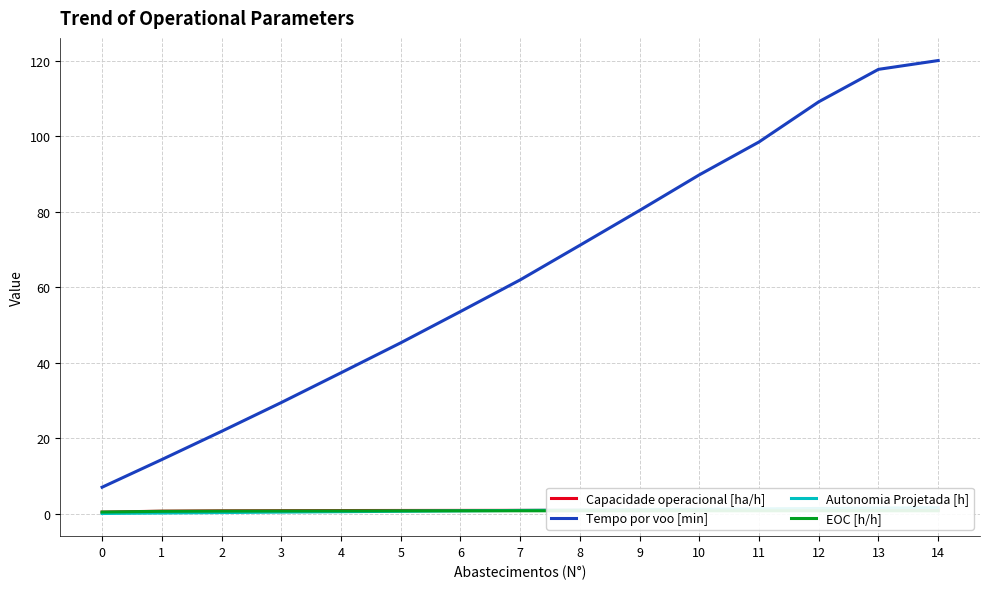

What value does the Autonomia Projetada [h] series have at 12?

1.4